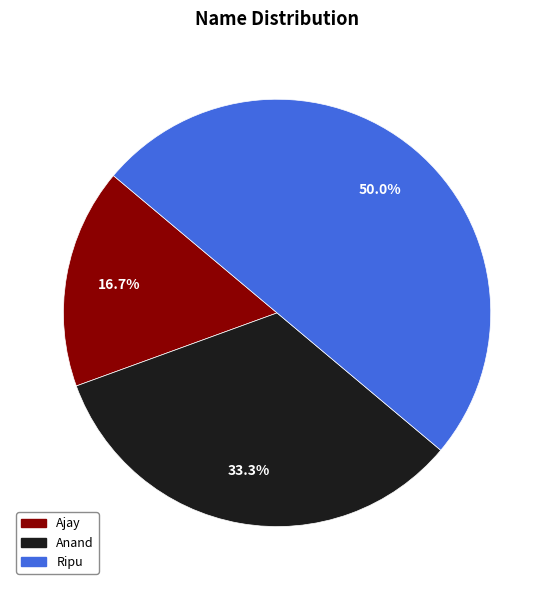

What is the ratio of the value at Anand to the value at Ripu?

0.7